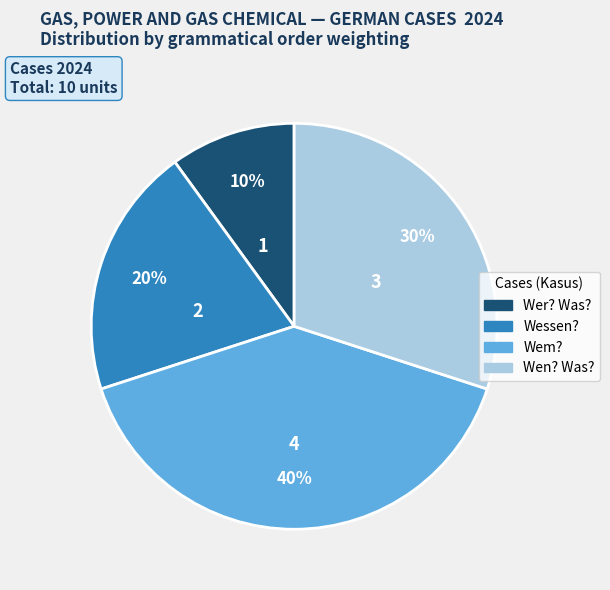

To the nearest percent, what is the combined percentage of Wem? and Wessen??

60%